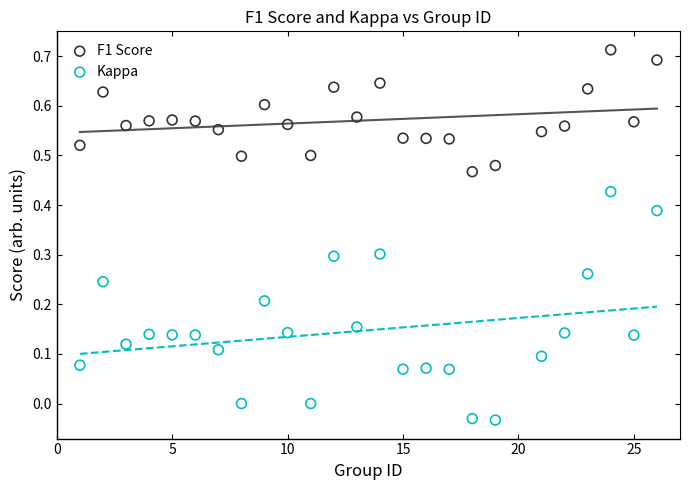

Which series reaches the maximum Y coordinate?

F1 Score